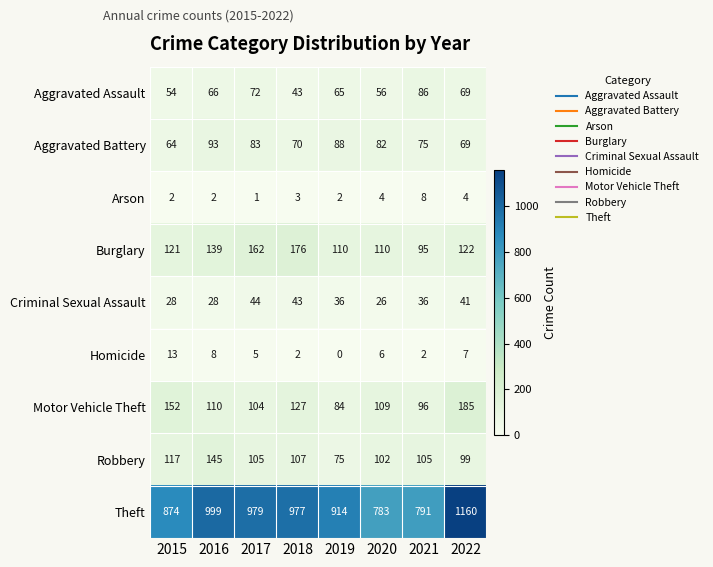

Is it true that Robbery equals 22 at 2021?

False